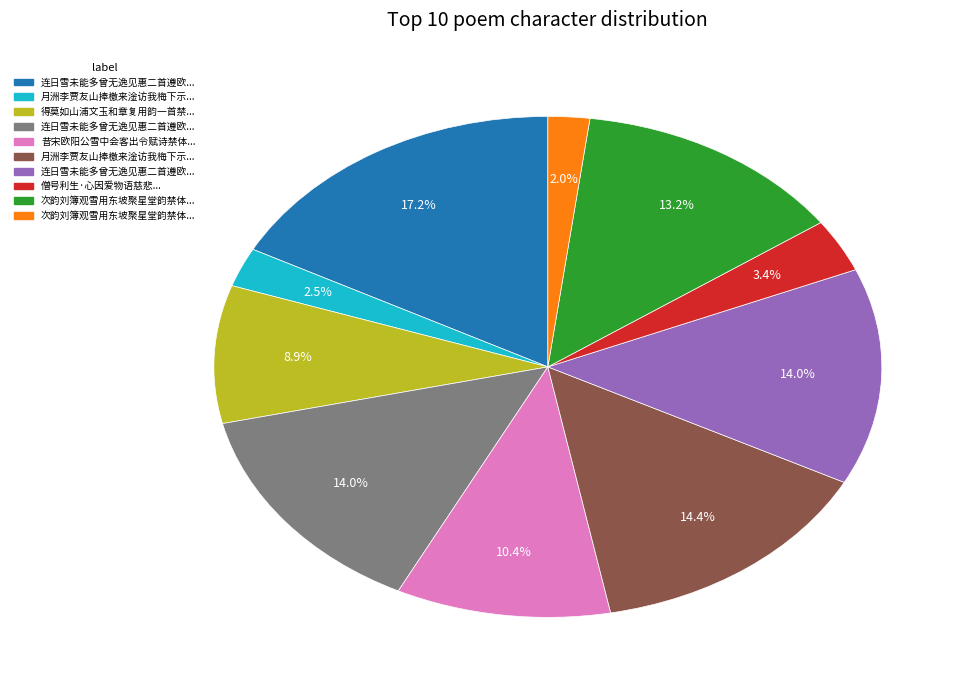

Is there any slice that represents more than half of the pie?

No